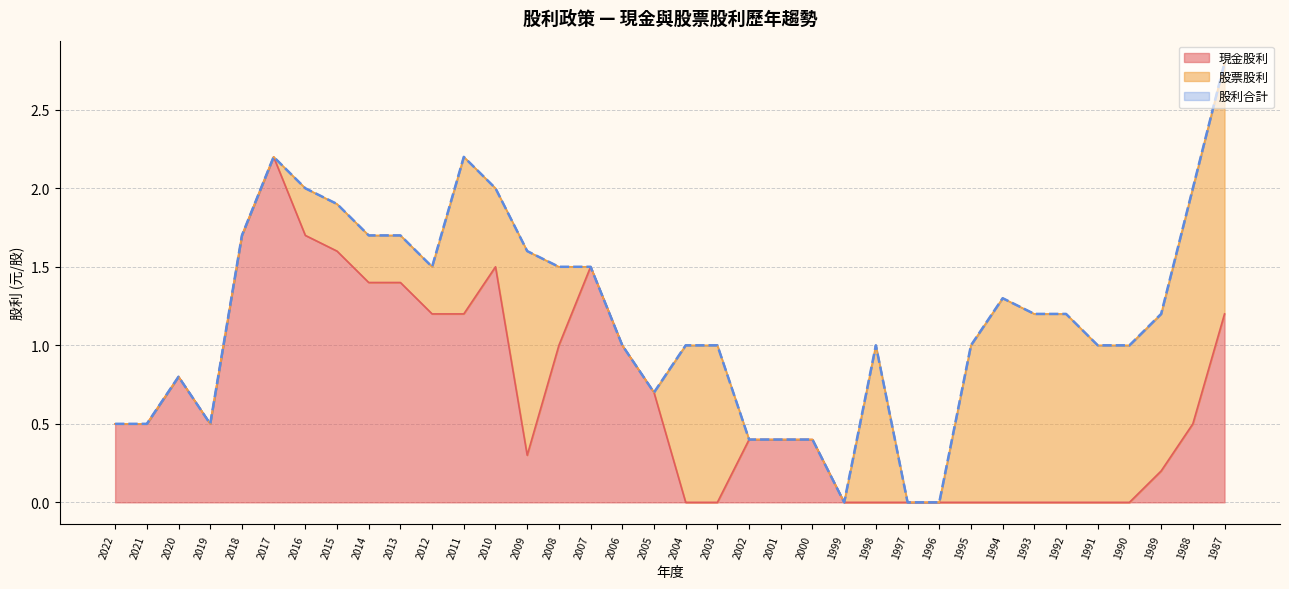

How many interior local peaks does the 股利合計 series have?

5